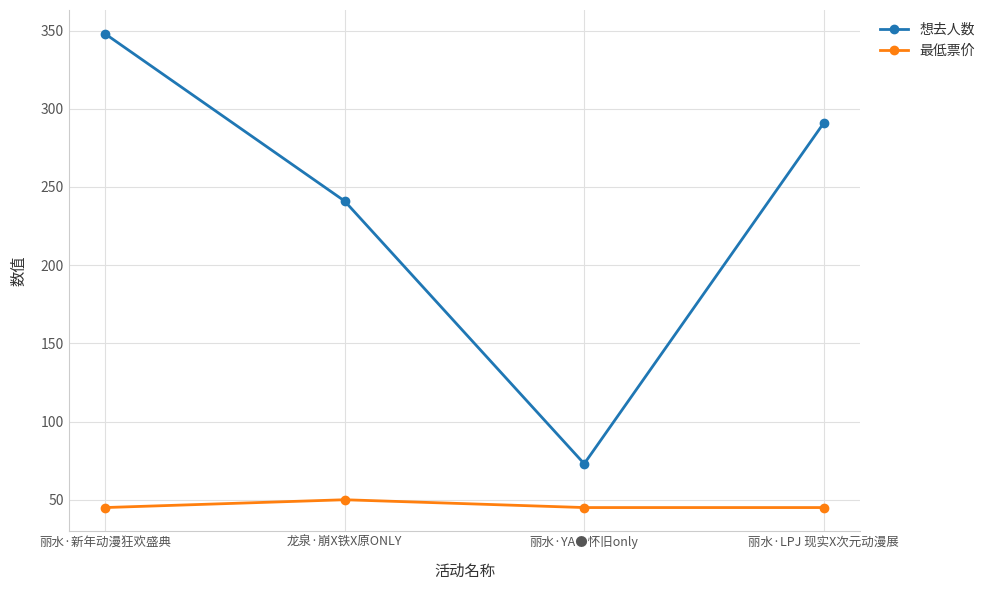

What position from the right is 龙泉·崩X铁X原ONLY?

3